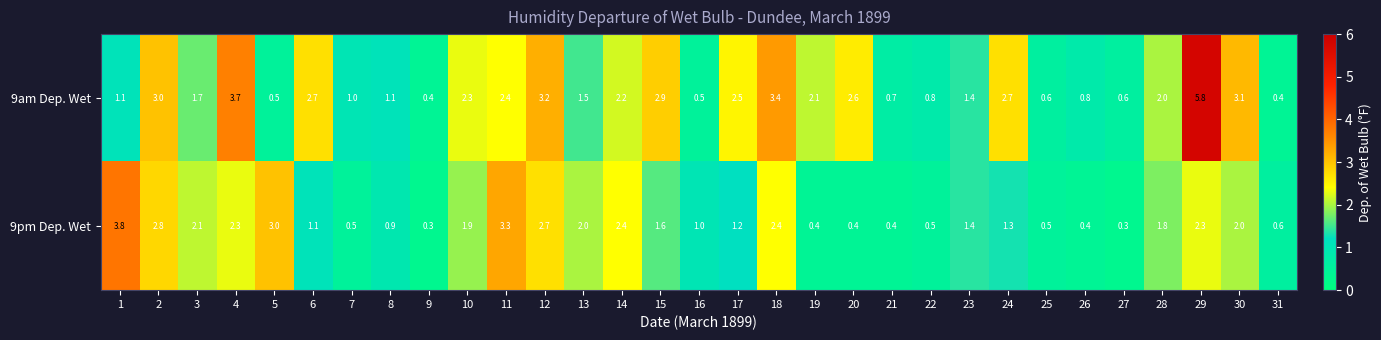

At 15, list the series in order from smallest to largest.

9pm Dep. Wet, 9am Dep. Wet